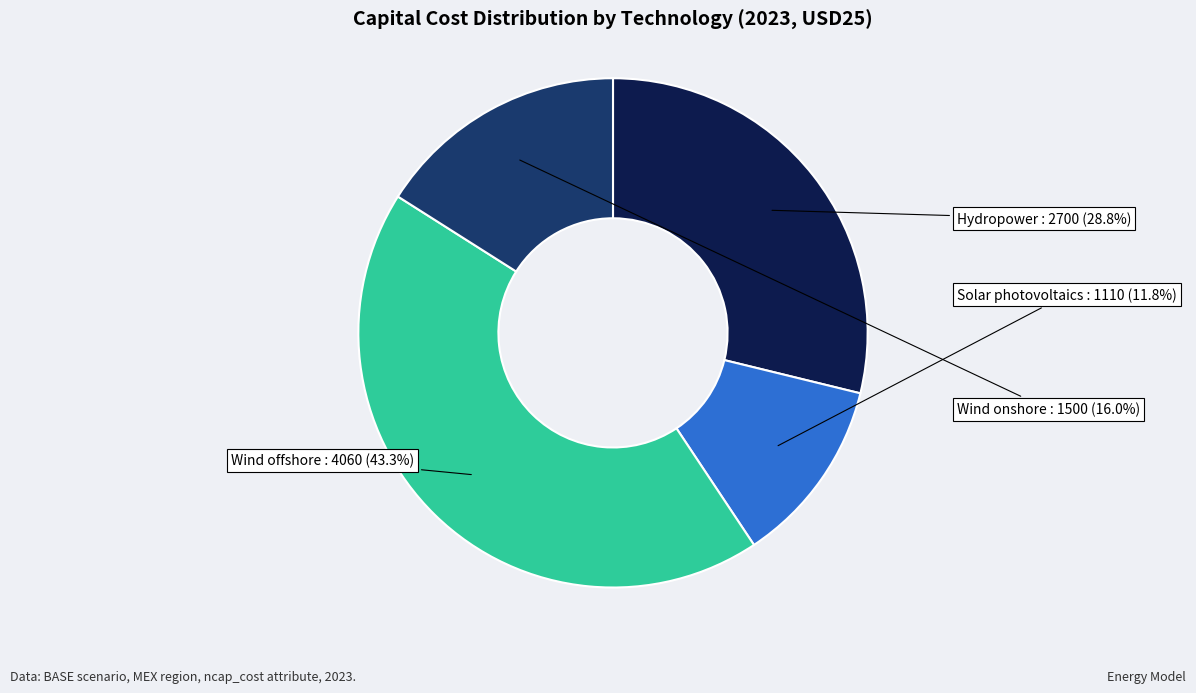

Is there any slice that represents more than half of the pie?

No